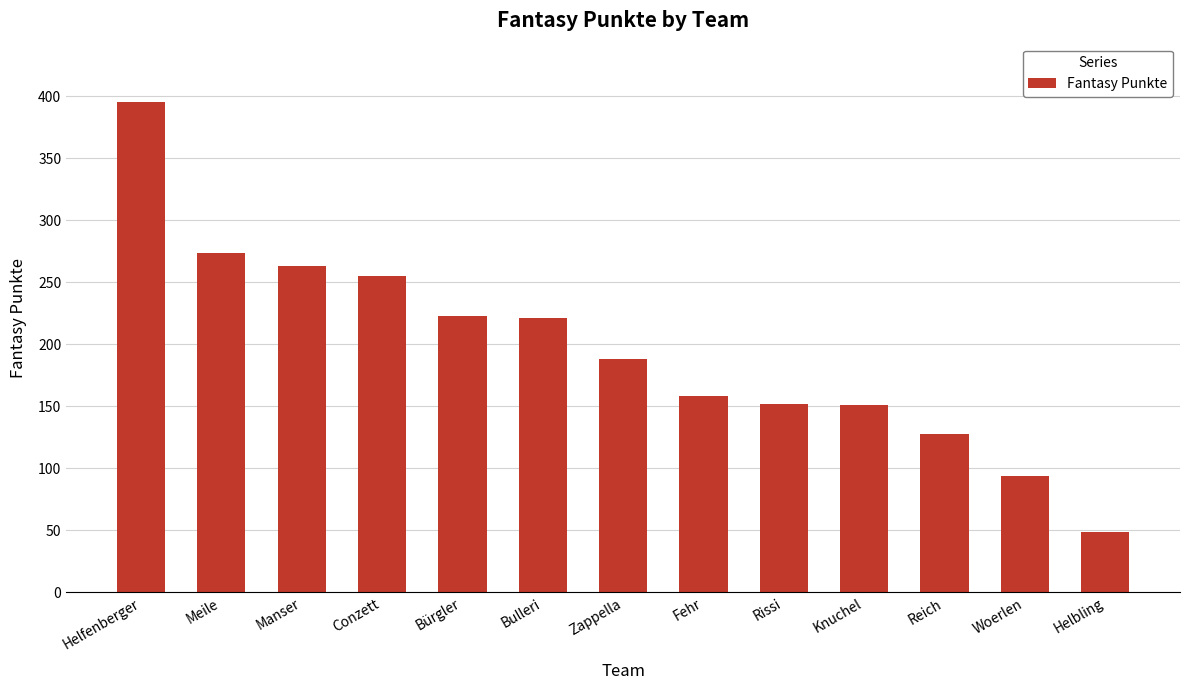

Approximately how many times larger is the value at Knuchel compared to Conzett?

0.6